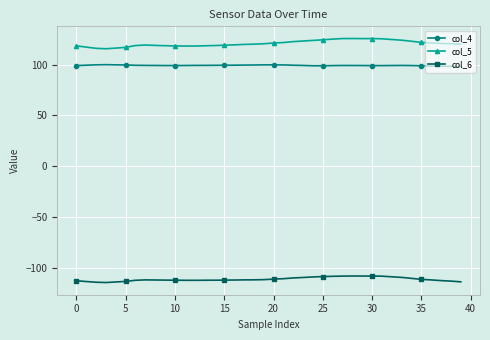

What is the difference between the second highest and second lowest values in the col_4 series?

1.5